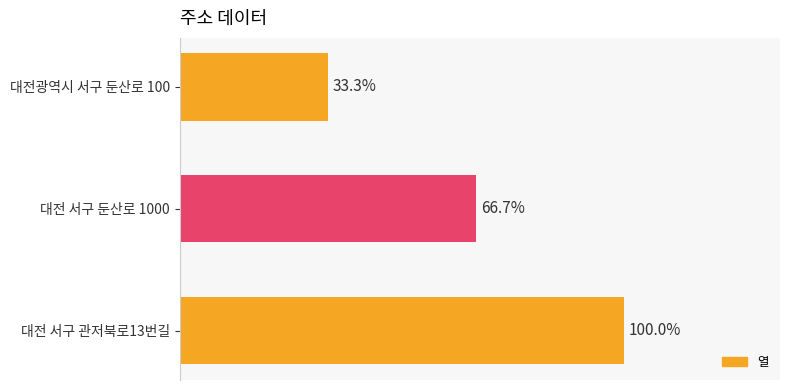

What is the difference between the maximum and minimum values?

2